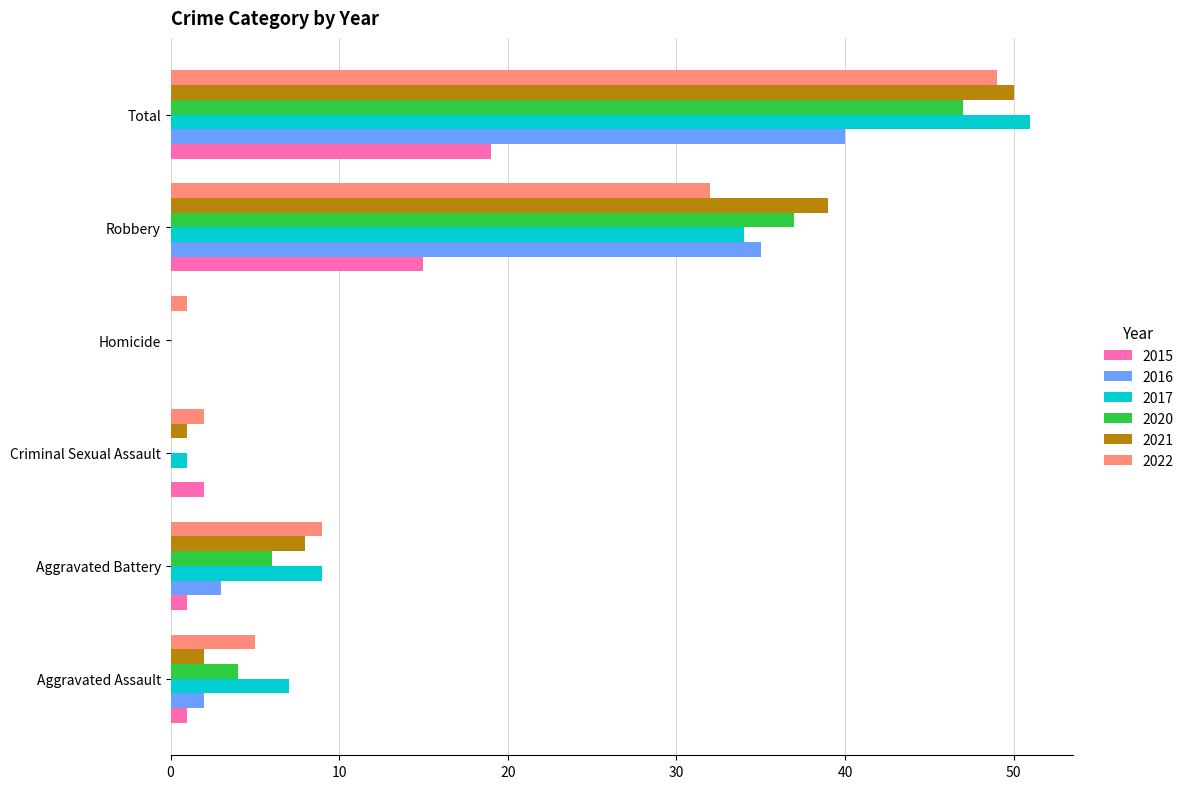

Is the value of 2015 at Criminal Sexual Assault greater than the value of 2021 at Robbery?

No